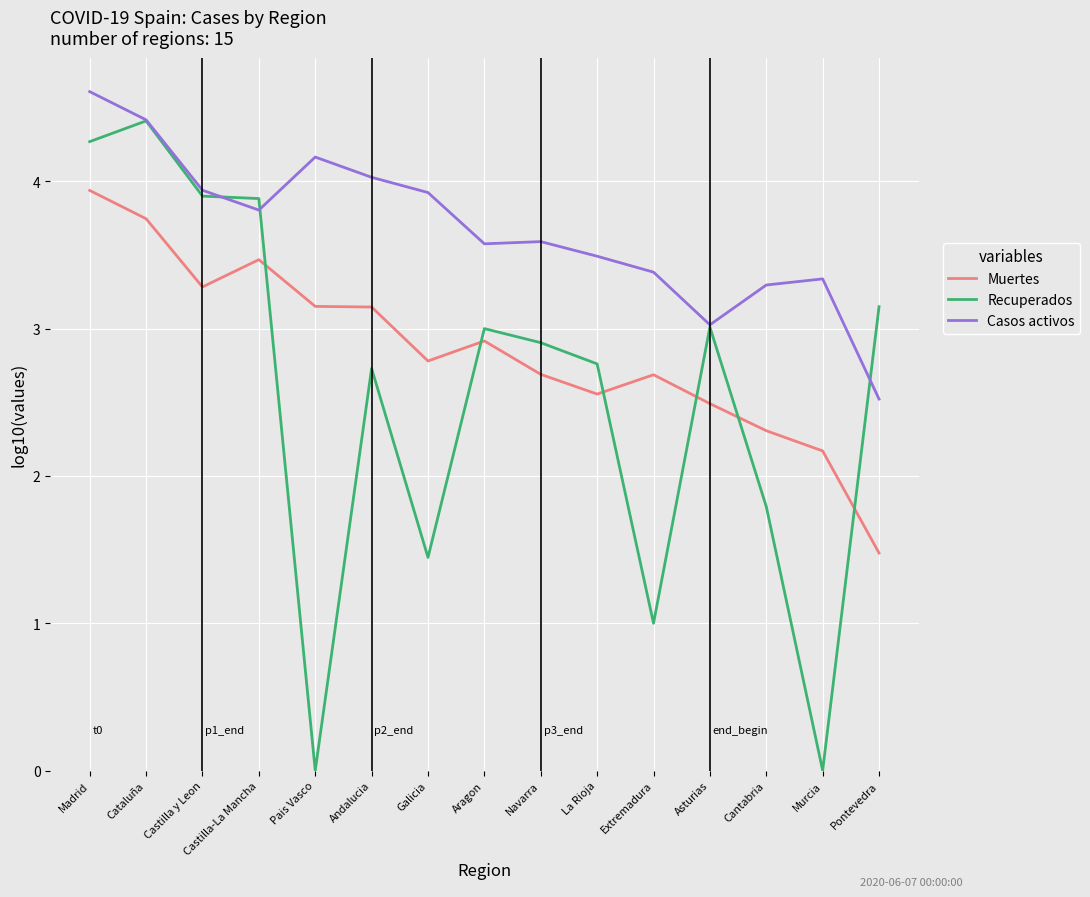

How many intersections are there between Recuperados and Muertes?

6